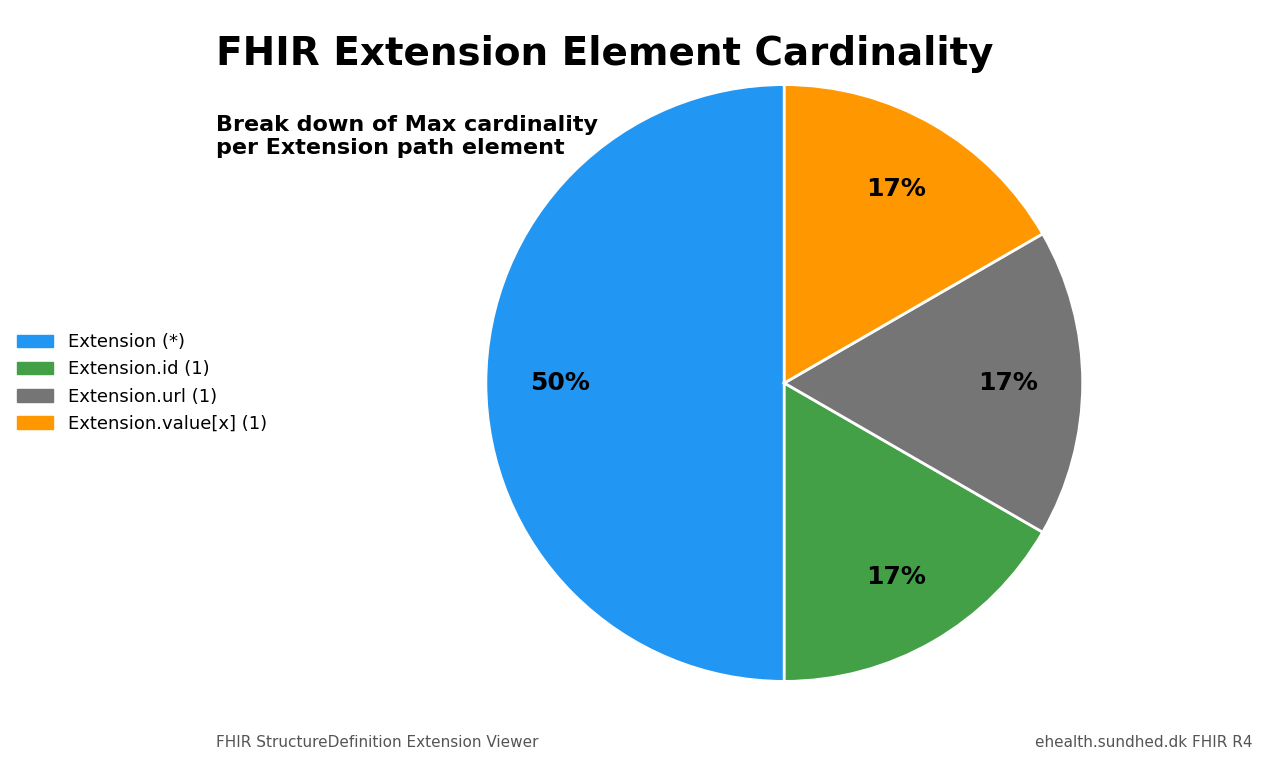

What is the ratio of the value at Extension.id (1) to the value at Extension (*)?

0.3